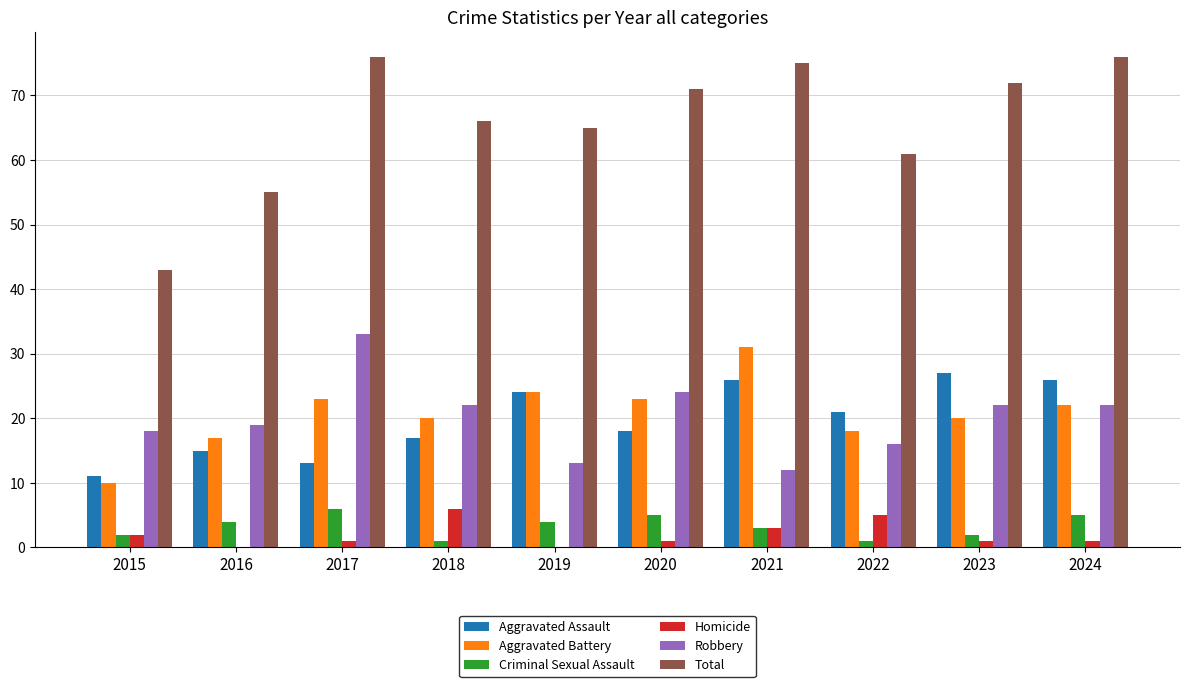

How many data points does each series have?

10